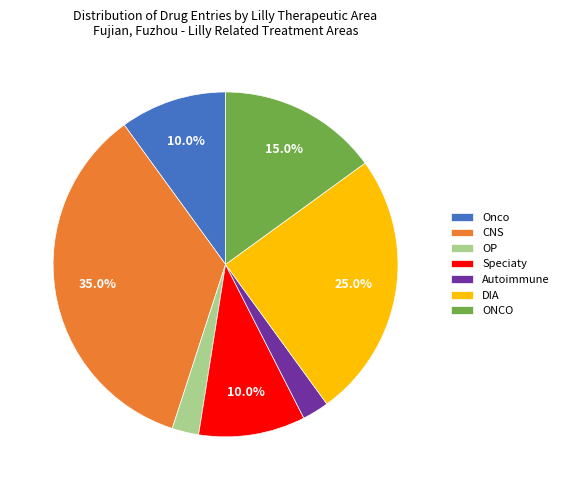

Which slice is the largest?

CNS